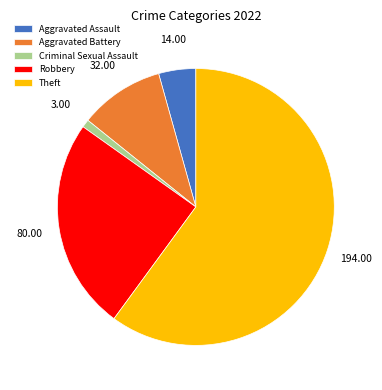

Count the number of slices in the pie.

5